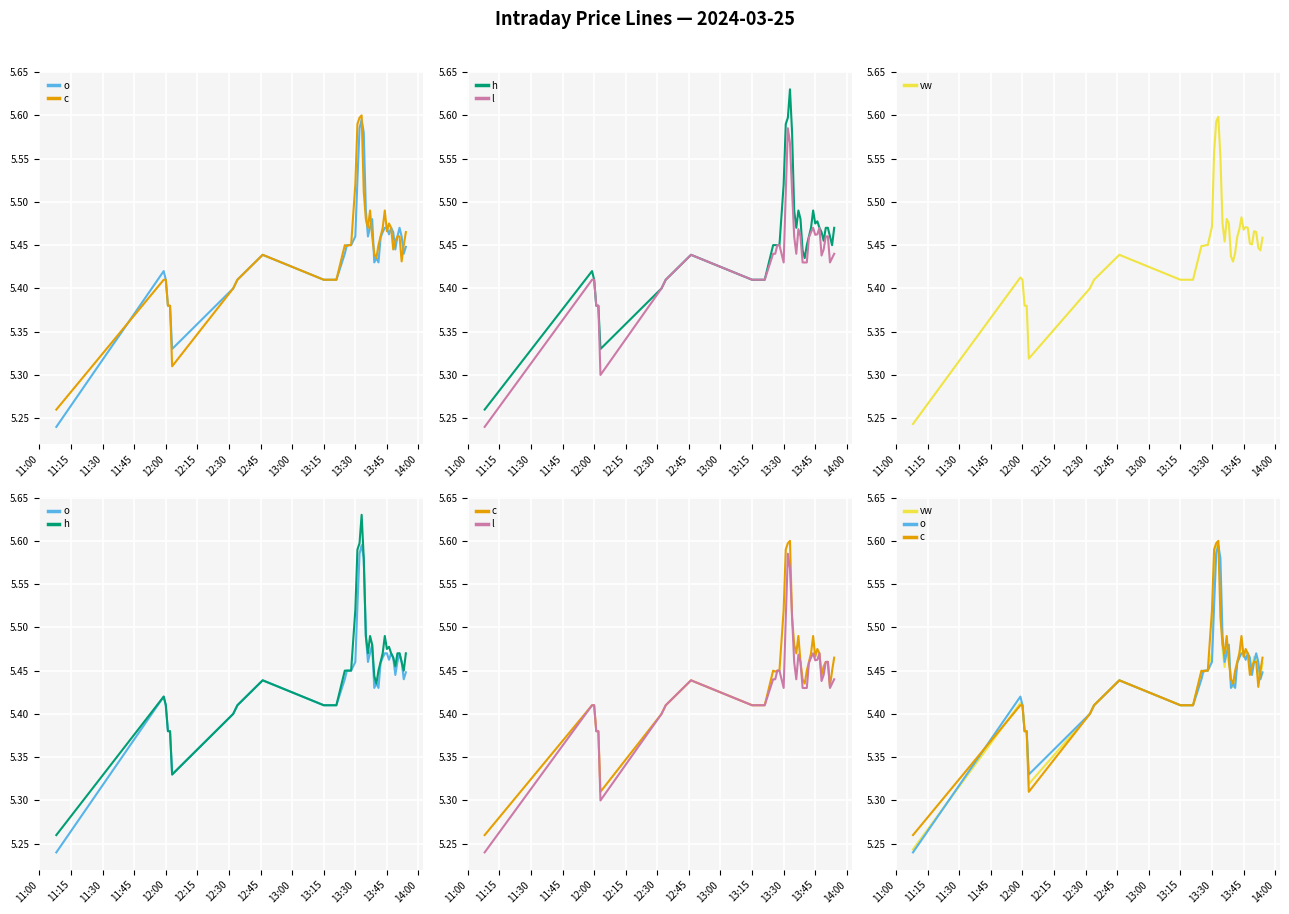

What is the sum of the o values at 15 and 12:00?

10.8